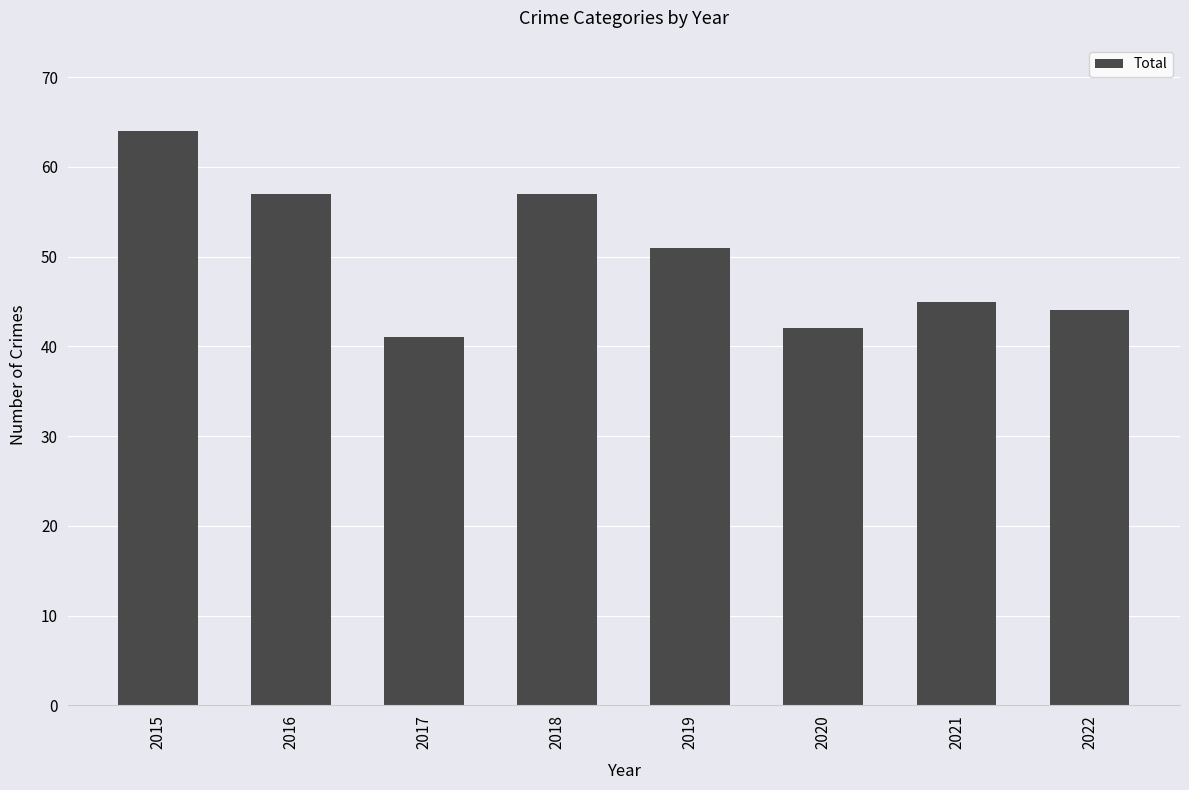

What is the value of the 8th bar from the left?

44